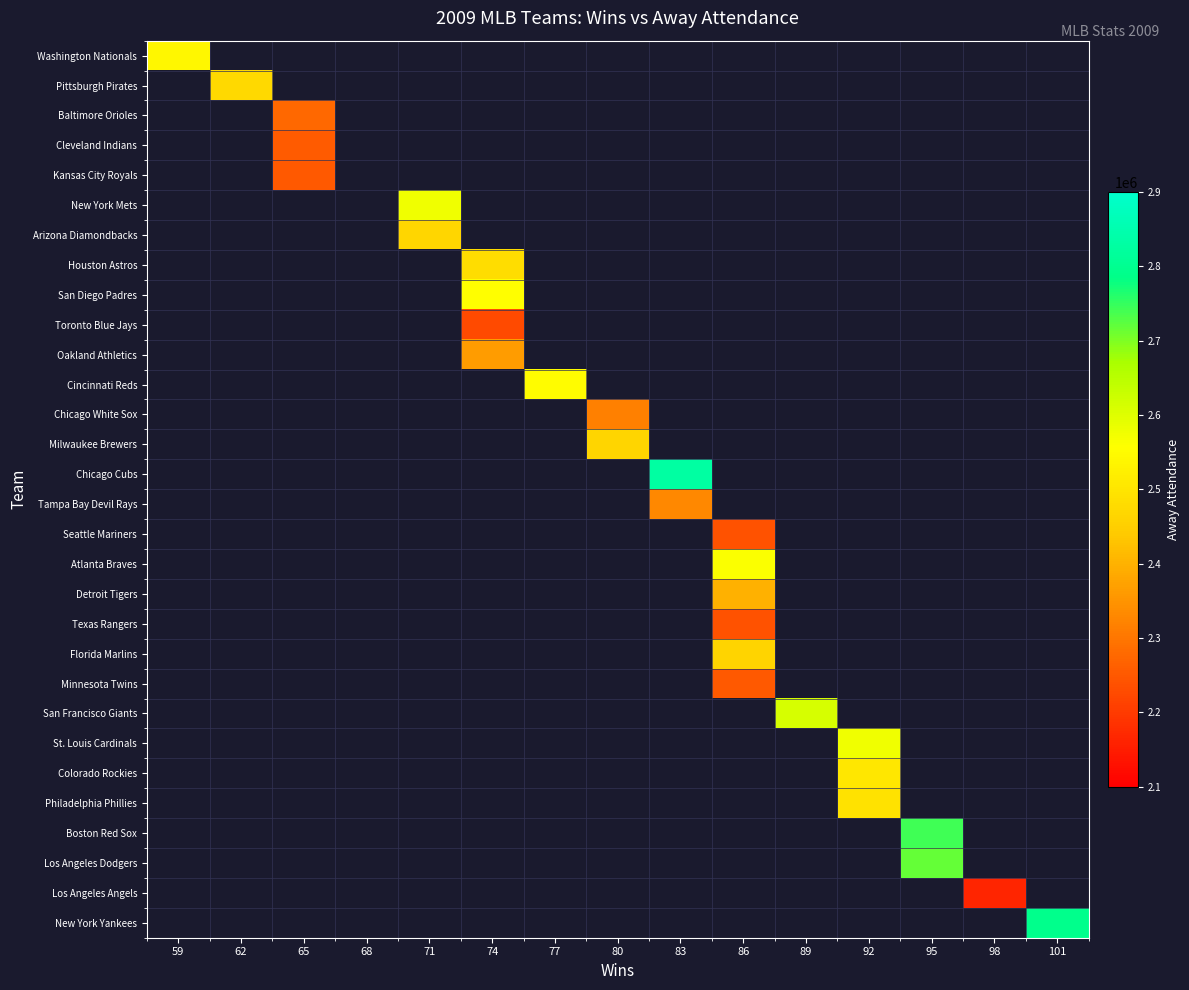

At how many categories does at least one series exceed 2320728?

12